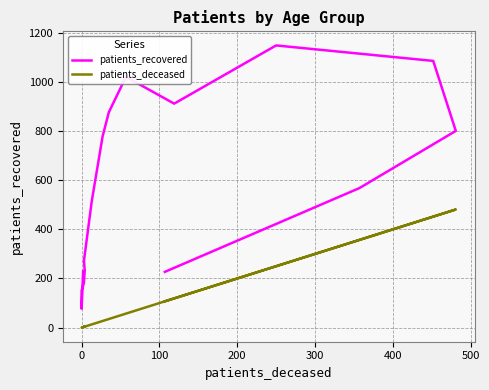

Rank the series by their maximum value, from highest to lowest.

patients_recovered, patients_deceased